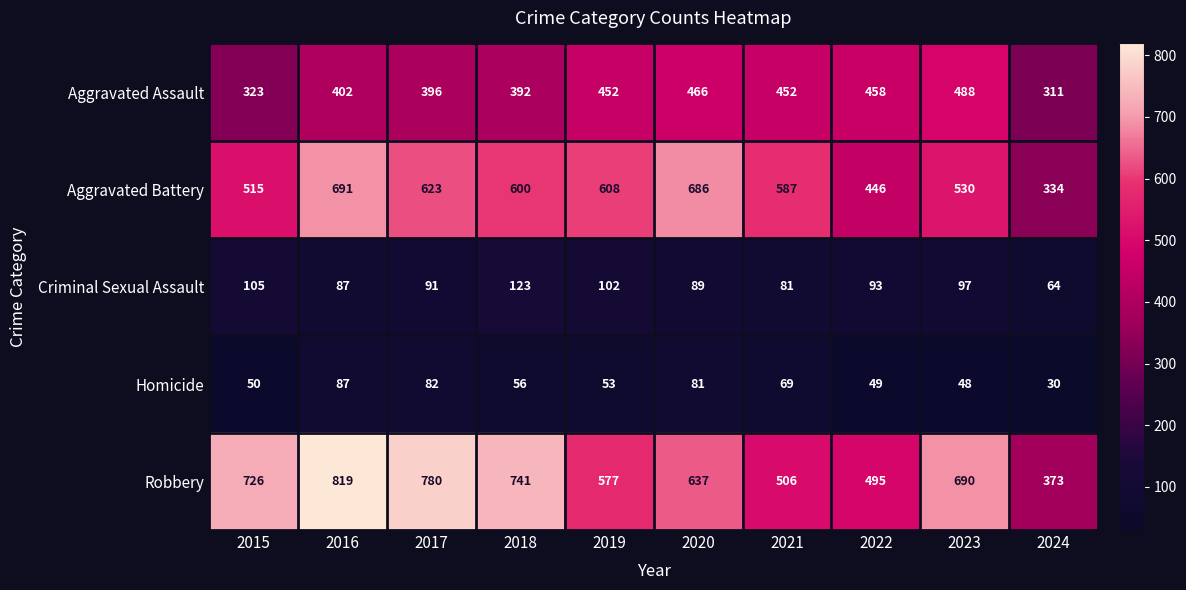

Count the number of categories in the chart.

10